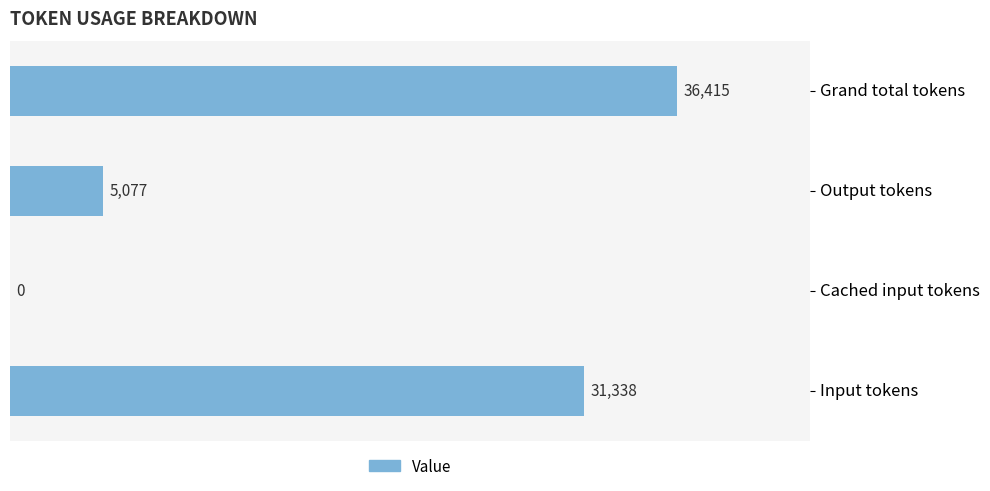

What is the average value?

18208